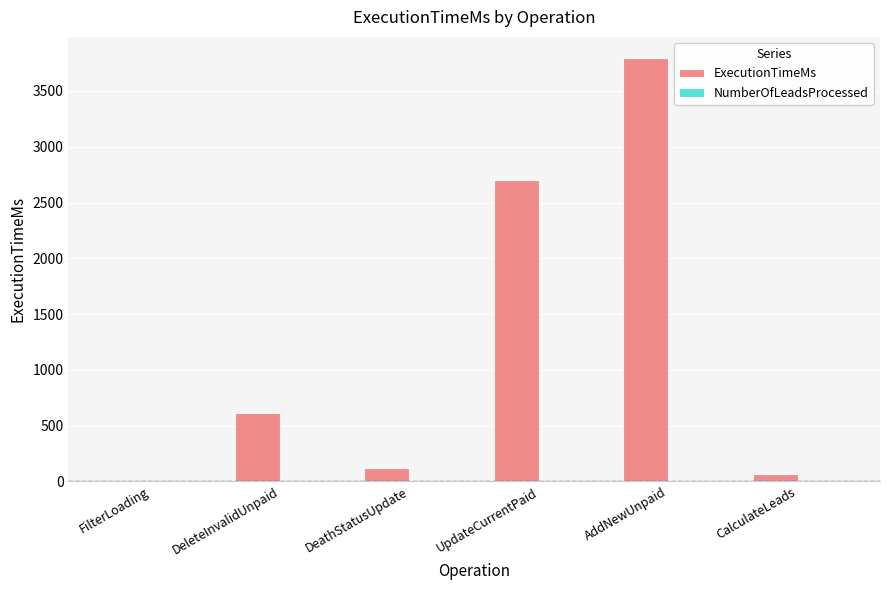

What is the sum of the ExecutionTimeMs values at UpdateCurrentPaid and DeleteInvalidUnpaid?

3309